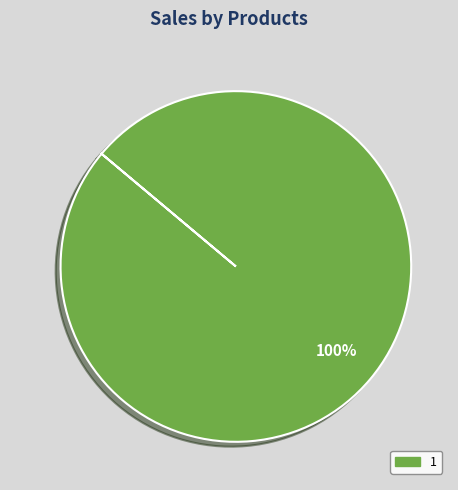

To the nearest percent, what percentage of the pie is 1?

100%